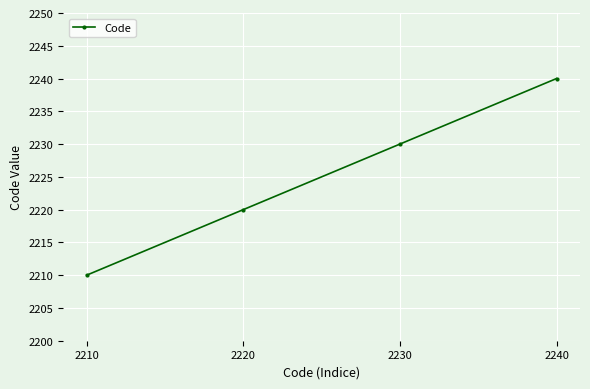

Read the value at 2210, to the nearest 5.

2210